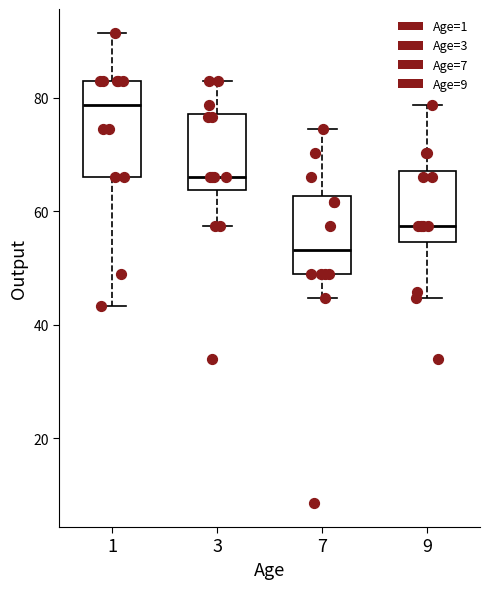

Which box's median line is the lowest?

7